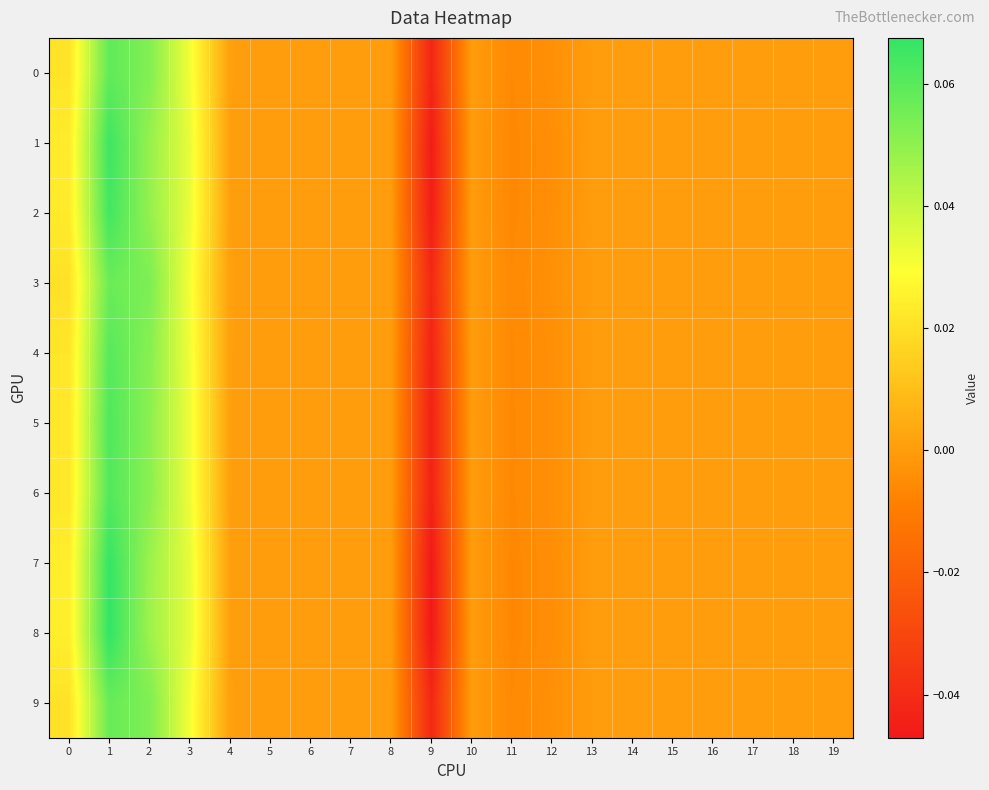

How many distinct data groups are displayed?

10